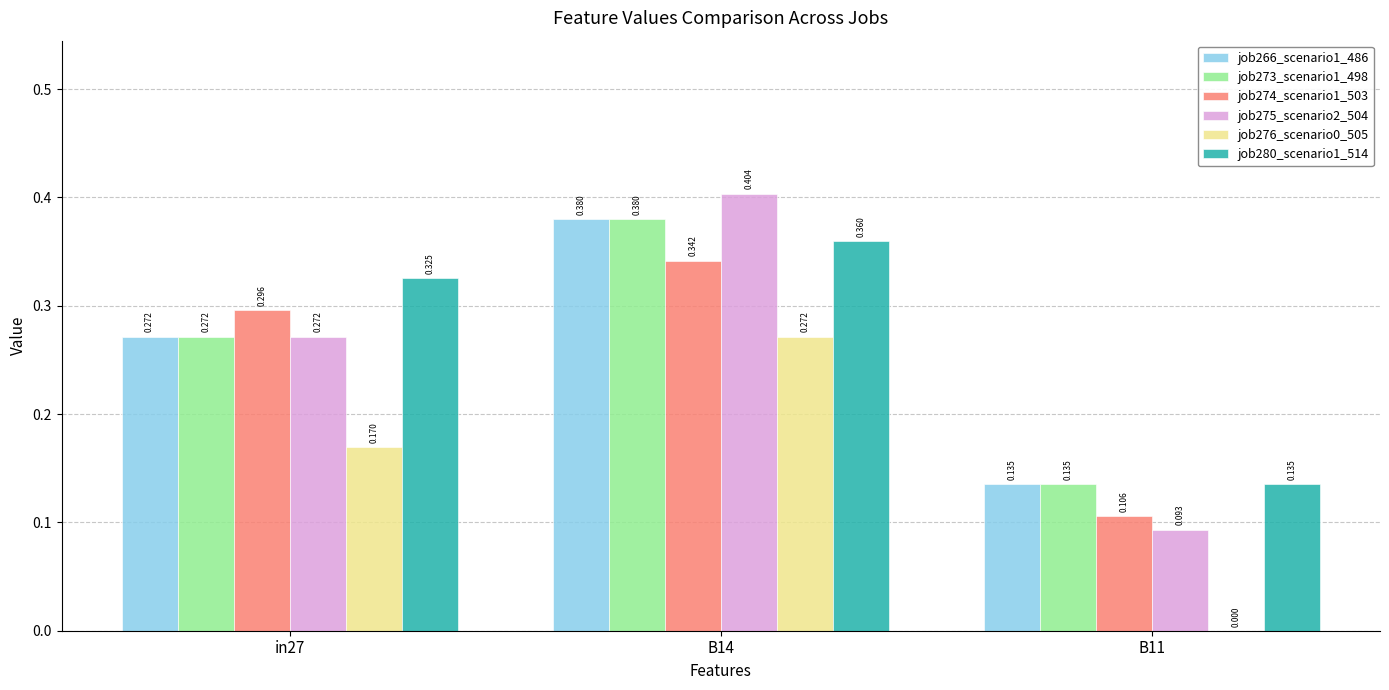

Between B14 and in27, which is larger?

B14